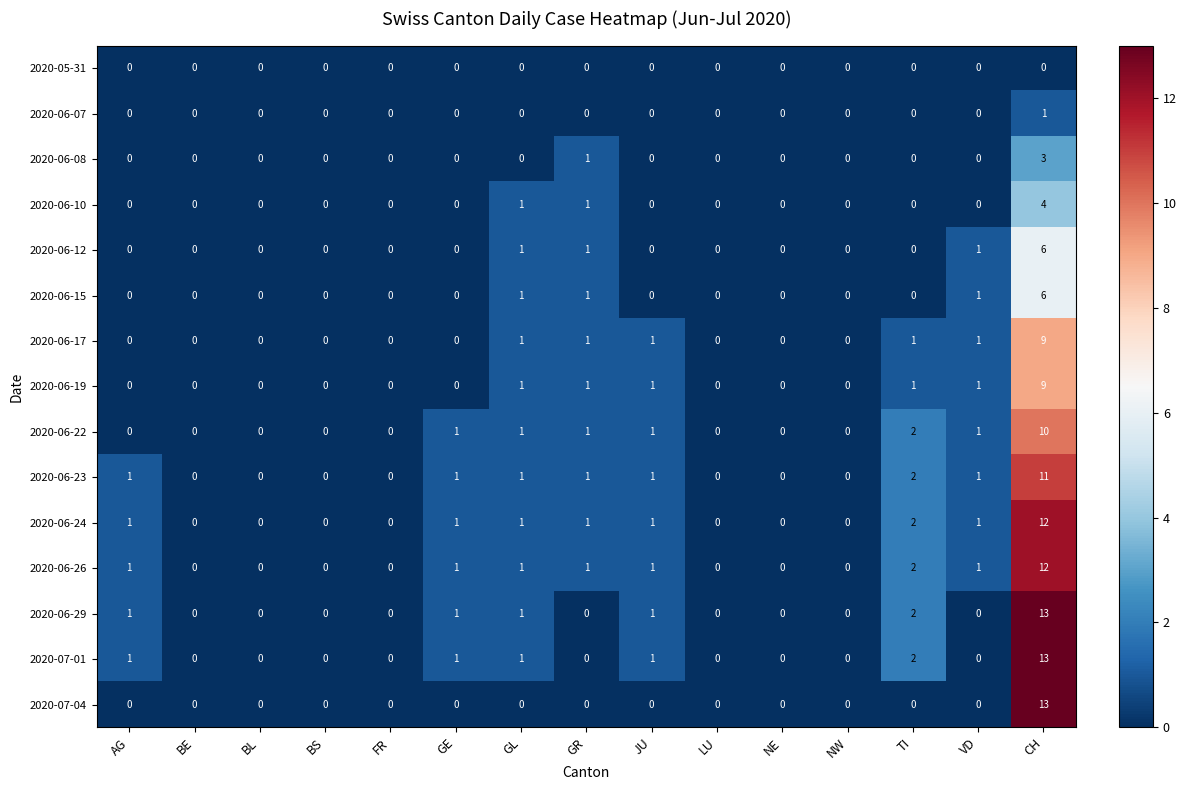

At which category is the sum across all series the highest?

CH